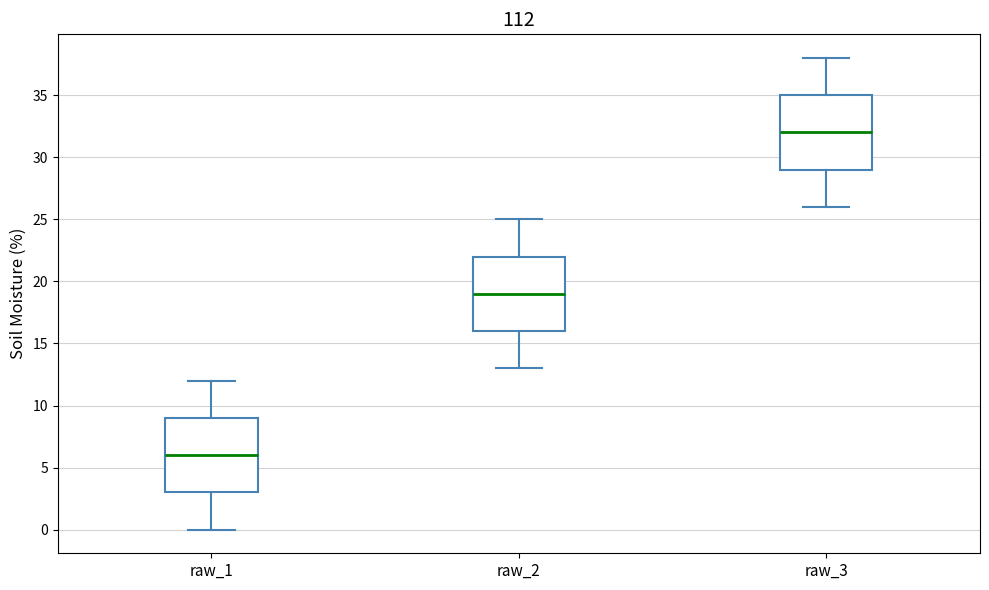

Where does the upper whisker of the box for raw_2 end on the y-axis? The values are not printed on the chart, so give them approximately, as read against the axis.

25